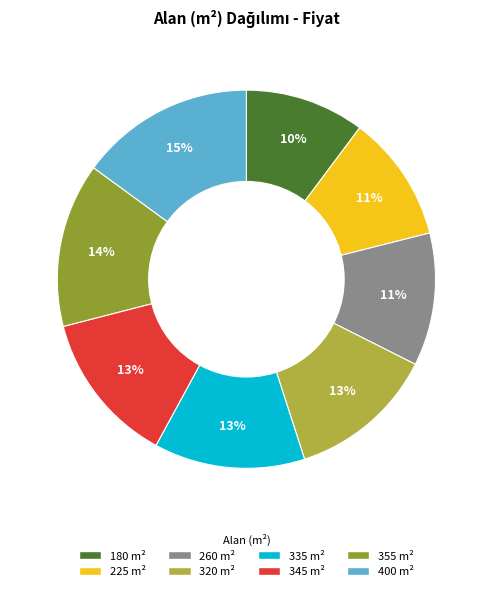

Count the number of slices in the pie.

8